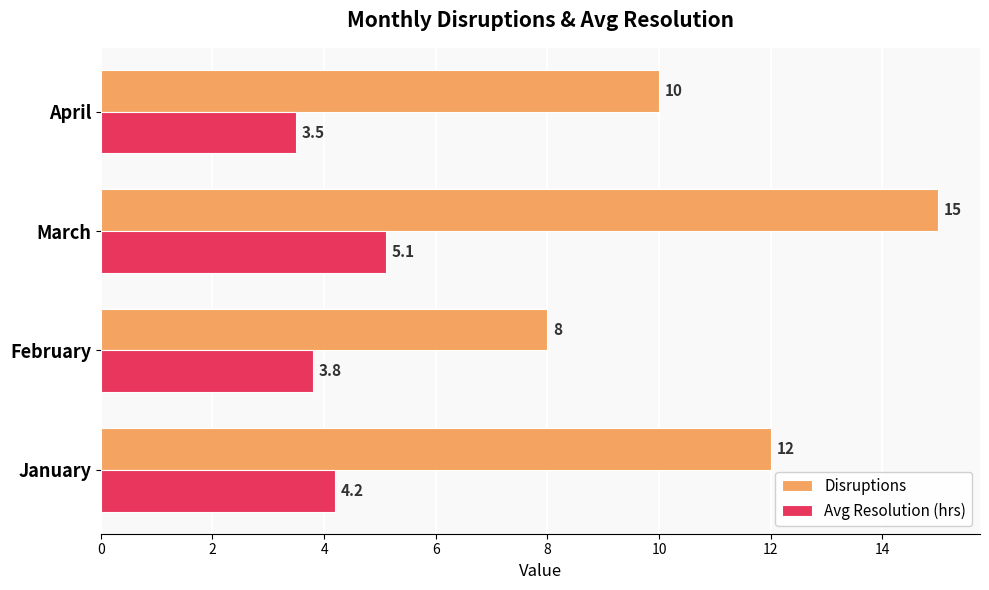

Which series has the largest total across all categories?

Disruptions